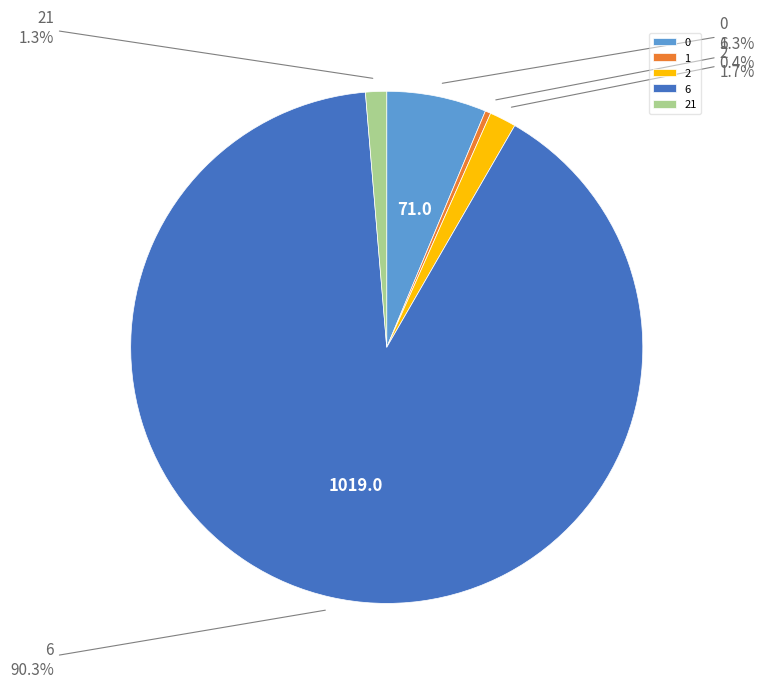

Which slice is the largest?

6